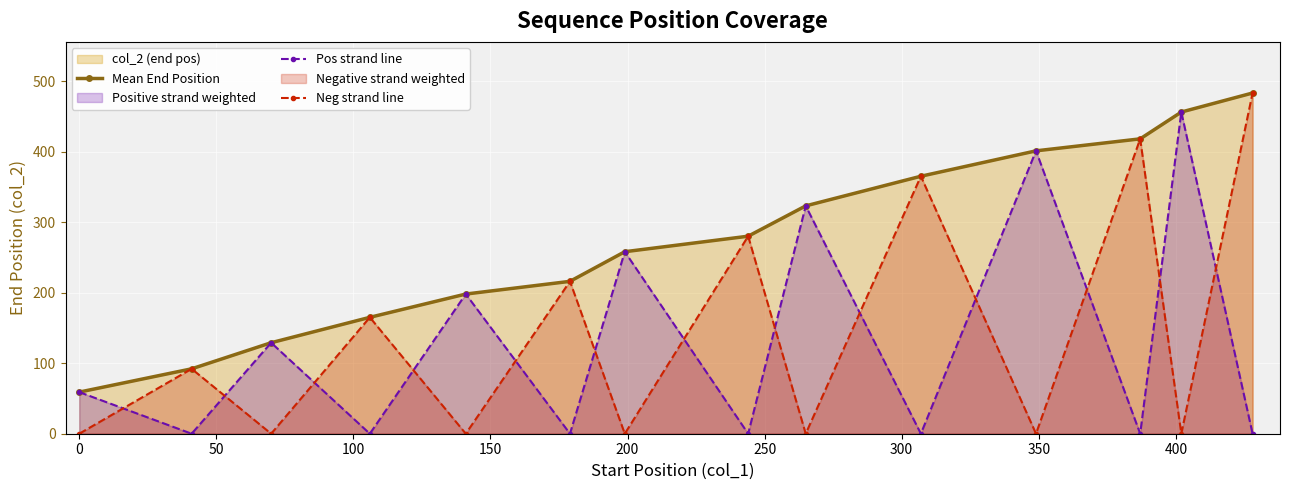

How many data points in Pos strand line are above 59?

6